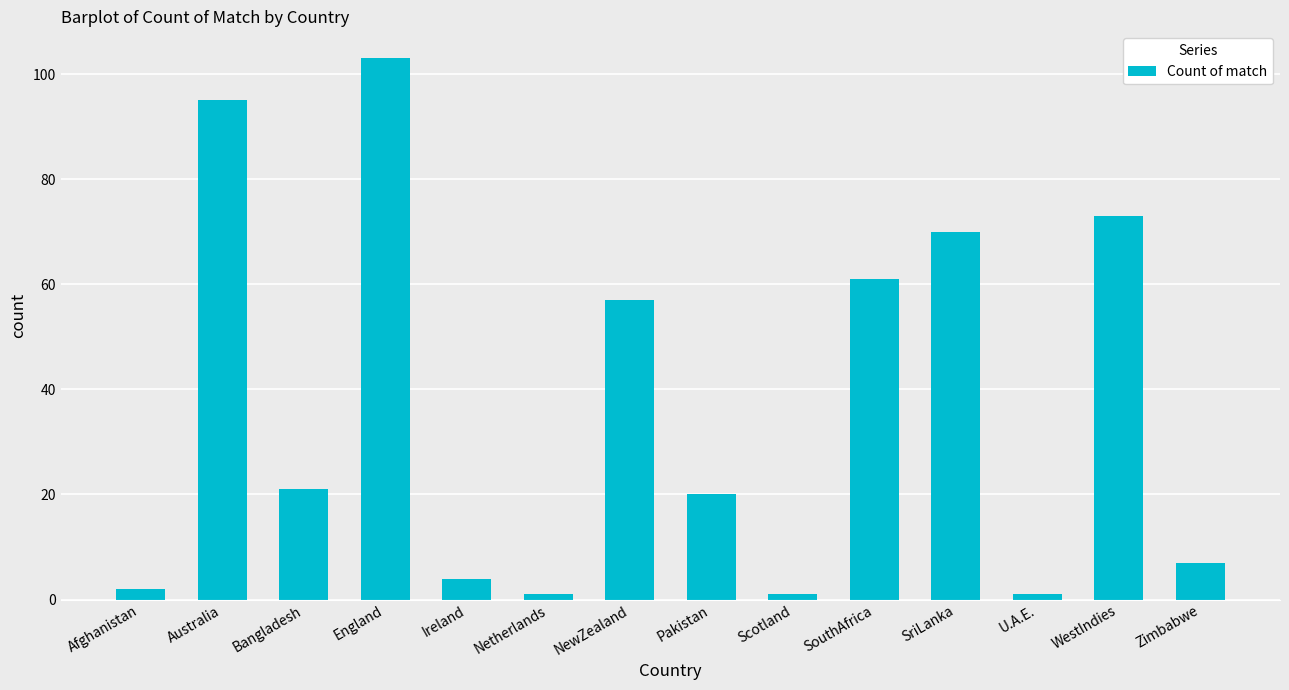

How many bars are there in total?

14